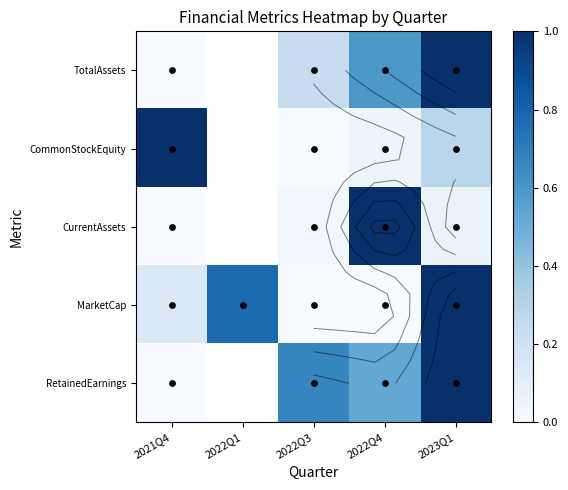

Rank the series by their maximum value, from highest to lowest.

TotalAssets, CommonStockEquity, CurrentAssets, MarketCap, RetainedEarnings